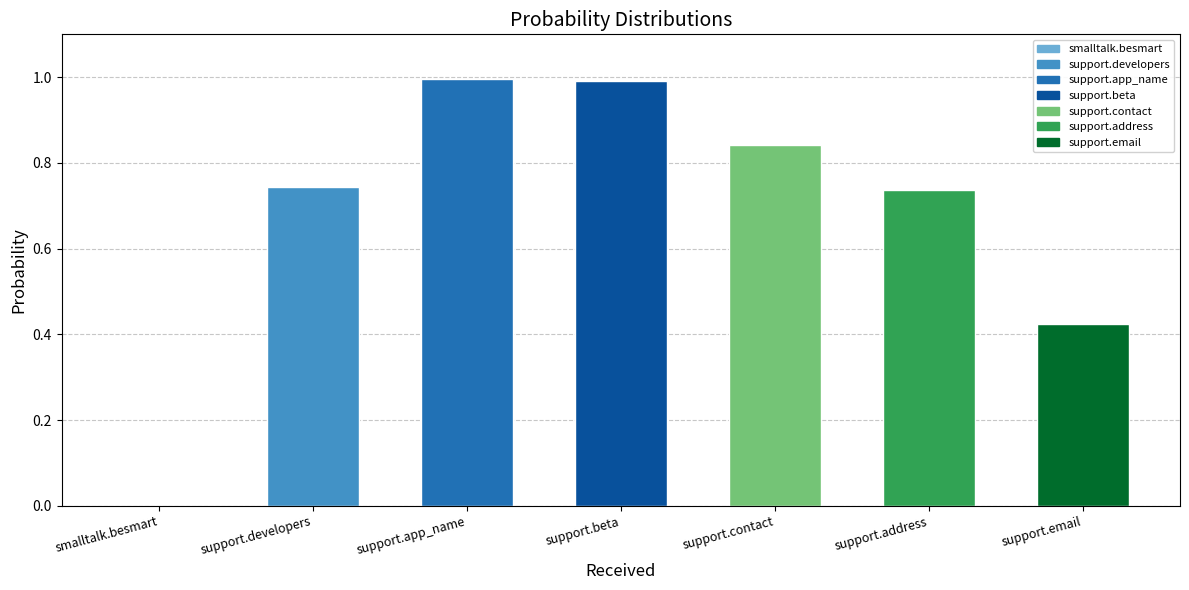

What is the difference between the values at support.address and support.email?

0.3